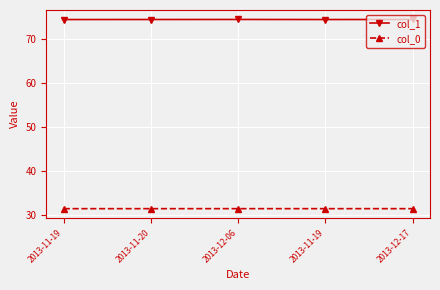

Which series has the widest spread of values?

col_1